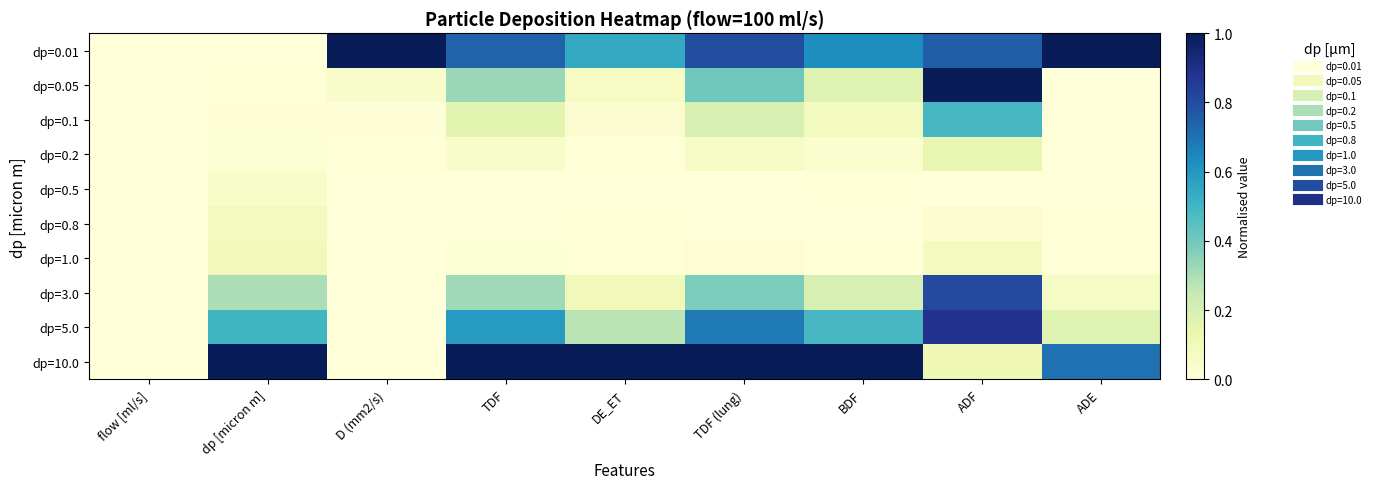

Reading left to right, extract all data points from this chart.

dp=0.01: flow [ml/s]=0.0	dp [micron m]=0.0	D (mm2/s)=1.0	TDF=0.7	DE_ET=0.5	TDF (lung)=0.8	BDF=0.6	ADF=0.7	ADE=1.0
dp=0.05: flow [ml/s]=0.0	dp [micron m]=0.0	D (mm2/s)=0.0	TDF=0.3	DE_ET=0.1	TDF (lung)=0.4	BDF=0.2	ADF=1.0	ADE=0.0
dp=0.1: flow [ml/s]=0.0	dp [micron m]=0.0	D (mm2/s)=0.0	TDF=0.2	DE_ET=0.0	TDF (lung)=0.2	BDF=0.1	ADF=0.5	ADE=0.0
dp=0.2: flow [ml/s]=0.0	dp [micron m]=0.0	D (mm2/s)=0.0	TDF=0.1	DE_ET=0.0	TDF (lung)=0.1	BDF=0.0	ADF=0.1	ADE=0.0
dp=0.5: flow [ml/s]=0.0	dp [micron m]=0.0	D (mm2/s)=0.0	TDF=0.0	DE_ET=0.0	TDF (lung)=0.0	BDF=0.0	ADF=0.0	ADE=0.0
dp=0.8: flow [ml/s]=0.0	dp [micron m]=0.1	D (mm2/s)=0.0	TDF=0.0	DE_ET=0.0	TDF (lung)=0.0	BDF=0.0	ADF=0.0	ADE=0.0
dp=1.0: flow [ml/s]=0.0	dp [micron m]=0.1	D (mm2/s)=0.0	TDF=0.0	DE_ET=0.0	TDF (lung)=0.0	BDF=0.0	ADF=0.1	ADE=0.0
dp=3.0: flow [ml/s]=0.0	dp [micron m]=0.3	D (mm2/s)=0.0	TDF=0.3	DE_ET=0.1	TDF (lung)=0.4	BDF=0.2	ADF=0.8	ADE=0.1
dp=5.0: flow [ml/s]=0.0	dp [micron m]=0.5	D (mm2/s)=0.0	TDF=0.6	DE_ET=0.3	TDF (lung)=0.7	BDF=0.5	ADF=0.9	ADE=0.2
dp=10.0: flow [ml/s]=0.0	dp [micron m]=1.0	D (mm2/s)=0.0	TDF=1.0	DE_ET=1.0	TDF (lung)=1.0	BDF=1.0	ADF=0.1	ADE=0.7